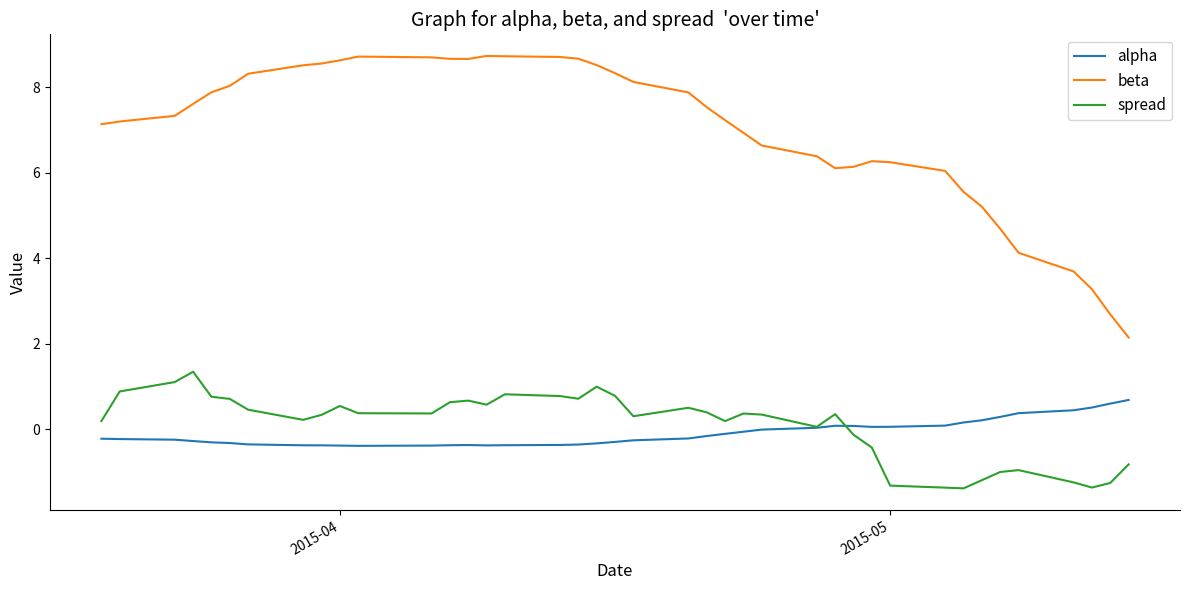

Which series has the widest spread of values?

beta